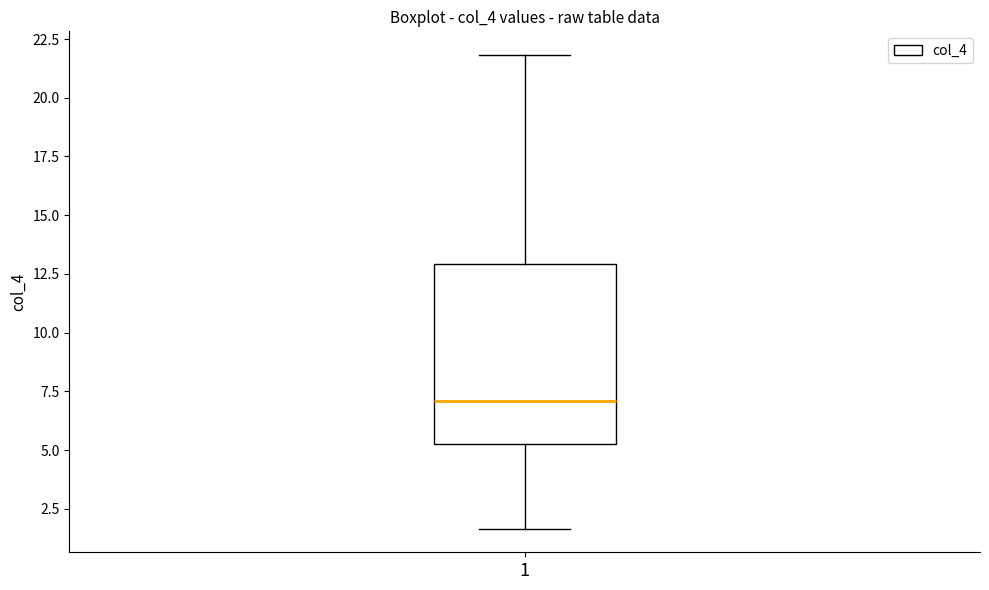

Read this box plot against the y-axis: the position of the median line, the range covered by the box, and the ends of both whiskers. The values are not printed on the chart, so give them approximately, as read against the axis.

median 7.0, box 5.0 to 13.0, whiskers 1.5 to 22.0